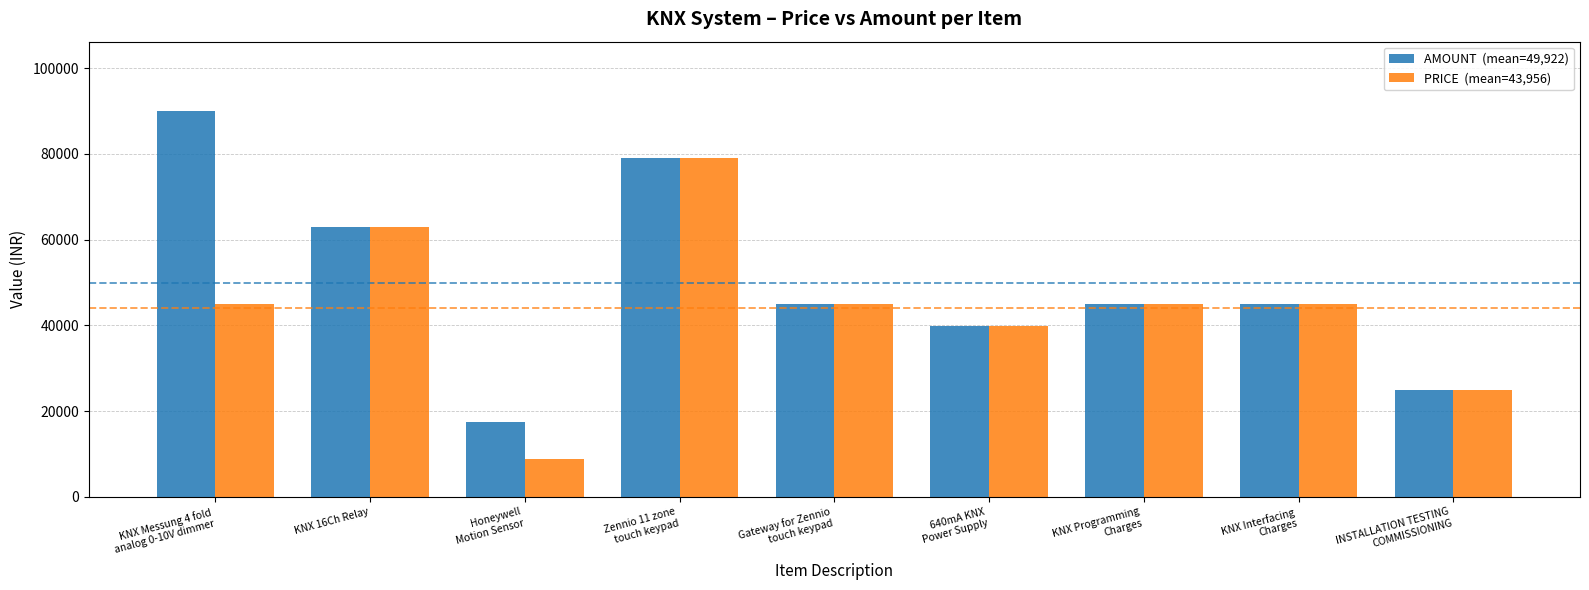

What is the minimum value shown in the chart?

8700